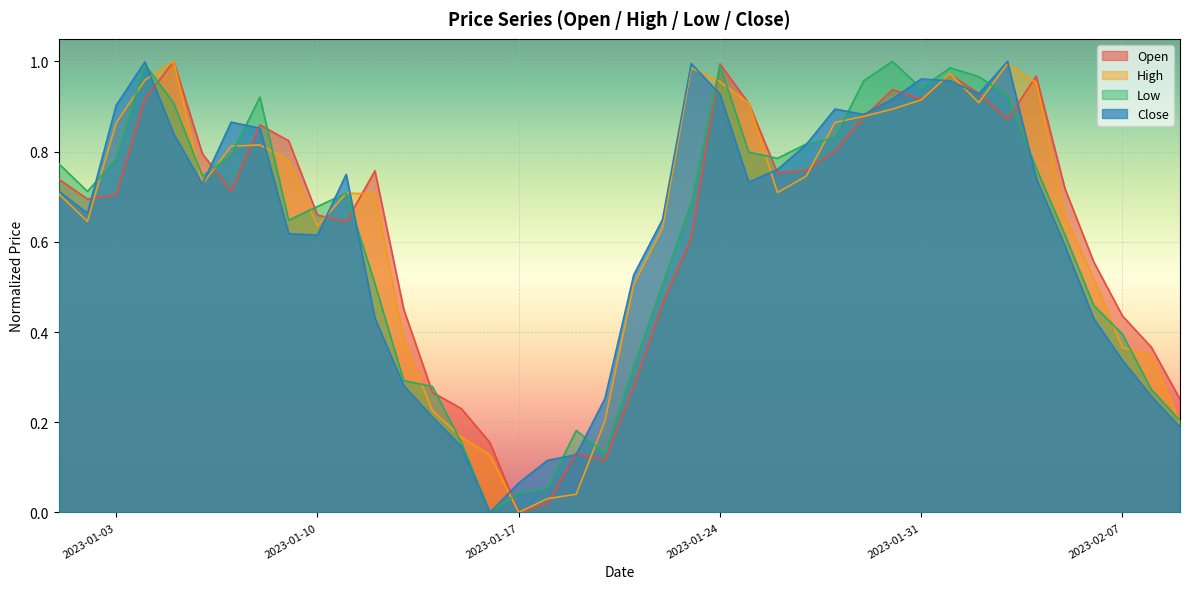

What is the average value of the Close series?

0.6